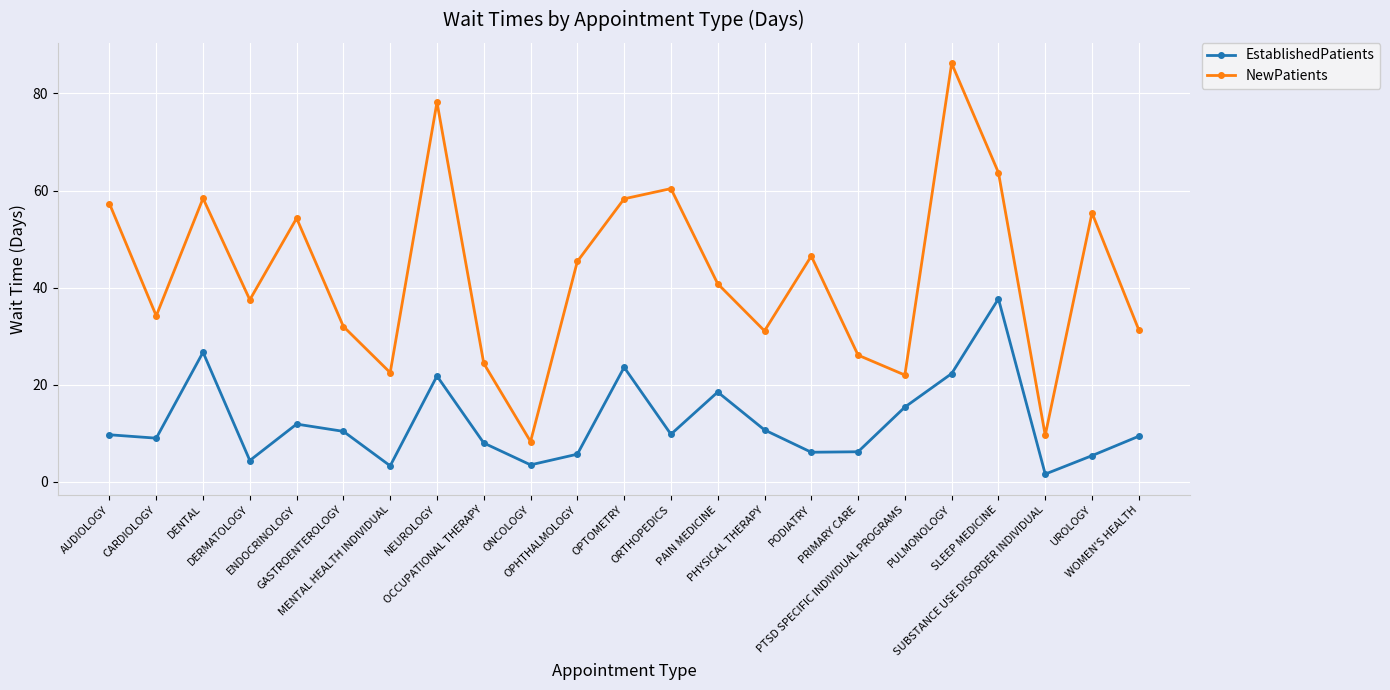

Count the number of data series in this chart.

2